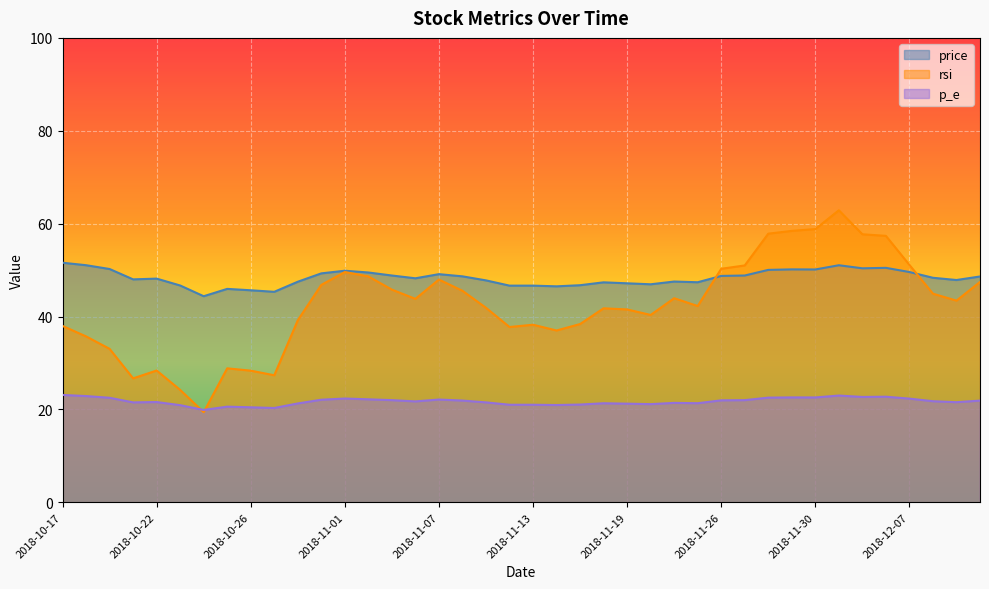

What is the difference between the maximum and minimum values in the rsi series?

43.5